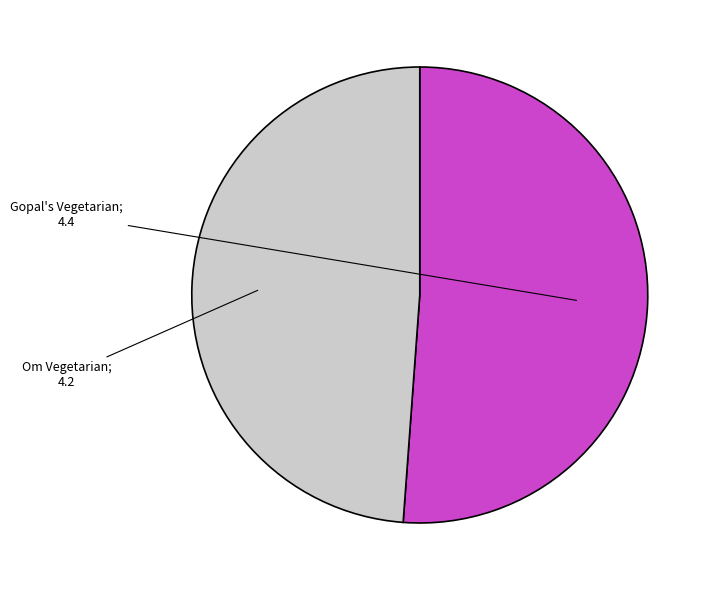

Is there any slice that represents more than half of the pie?

Yes